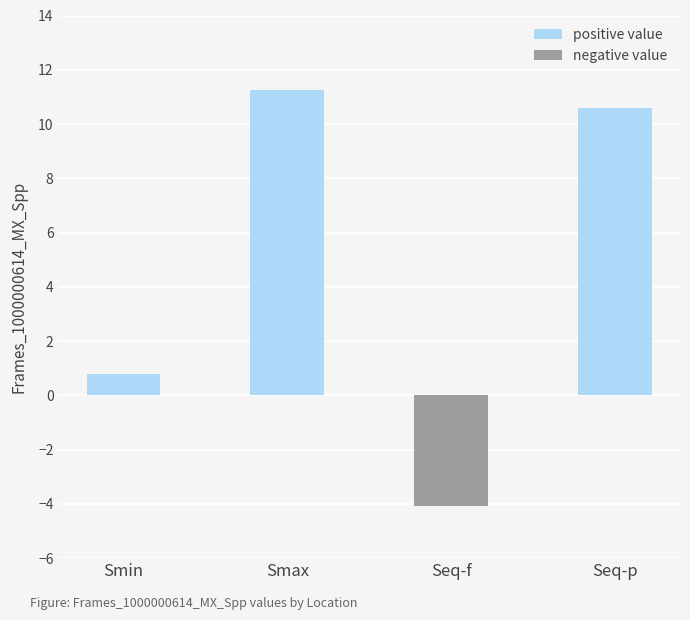

Which category has the lowest value in the positive value series?

Seq-f